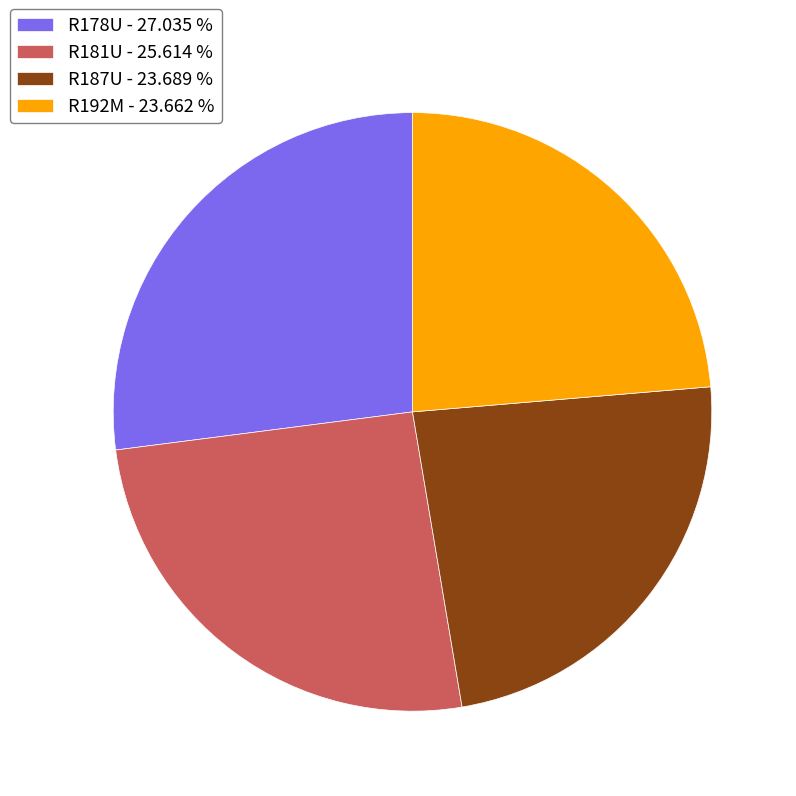

Approximately how many times larger is the value at R178U compared to R181U?

1.1